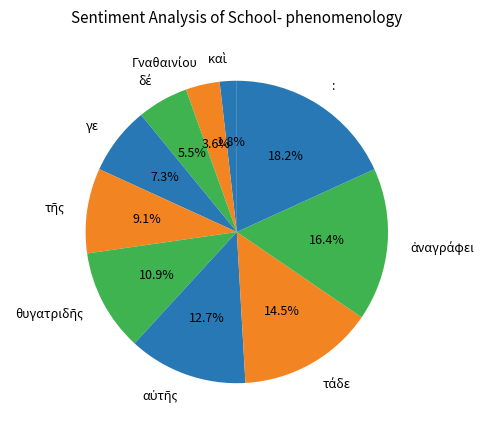

Is there any slice that represents more than half of the pie?

No